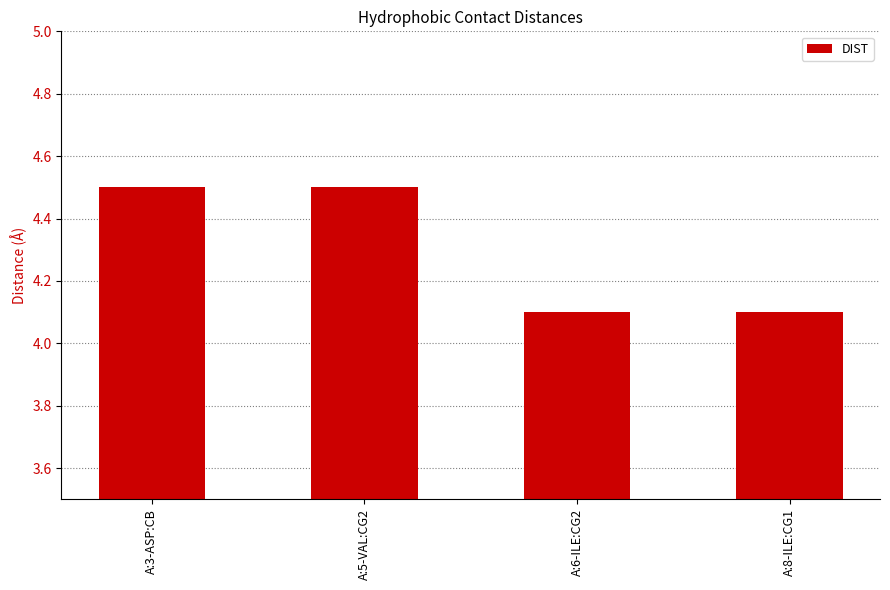

What is the label of the 3rd bar from the right?

A:5-VAL:CG2